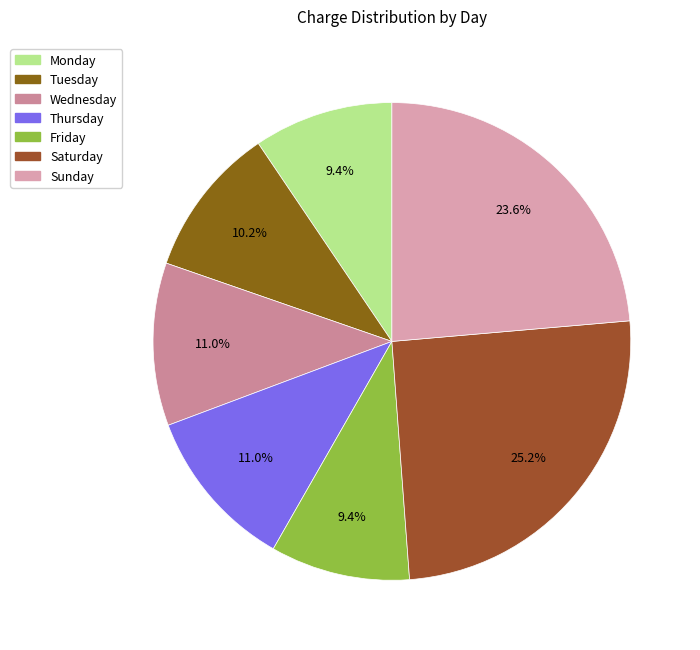

Combined, do Wednesday and Saturday account for over 50%?

No